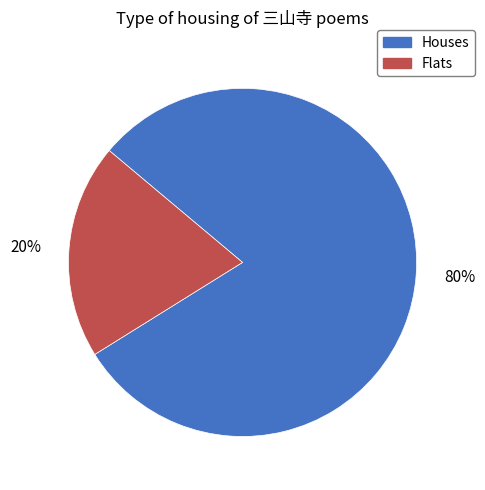

Is there a majority slice in this chart?

Yes